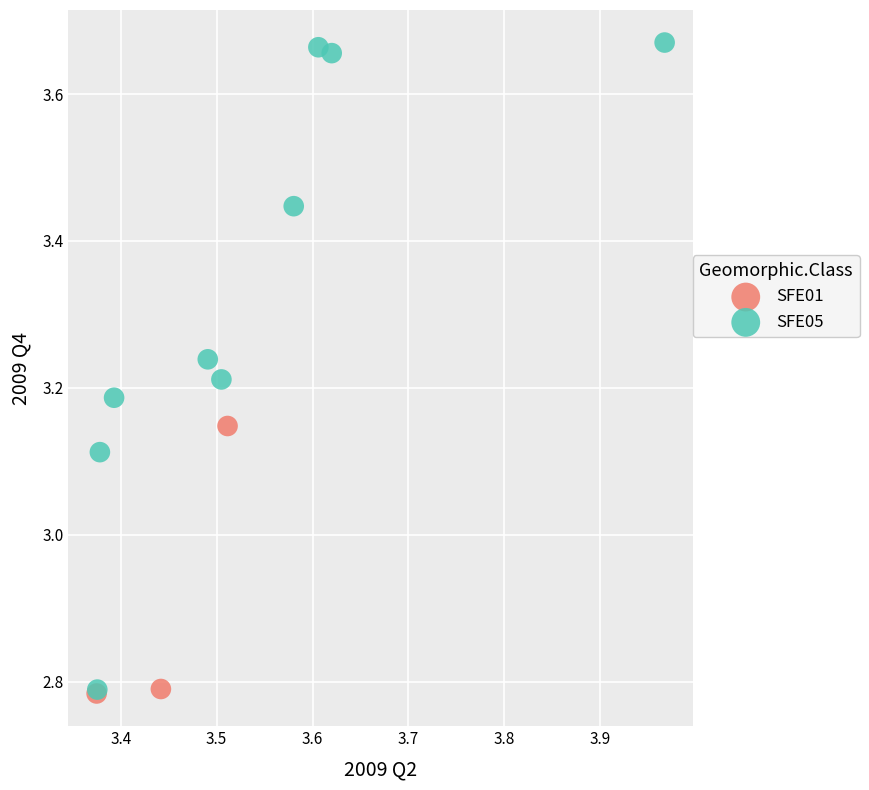

Which series has the widest spread of Y values?

SFE05